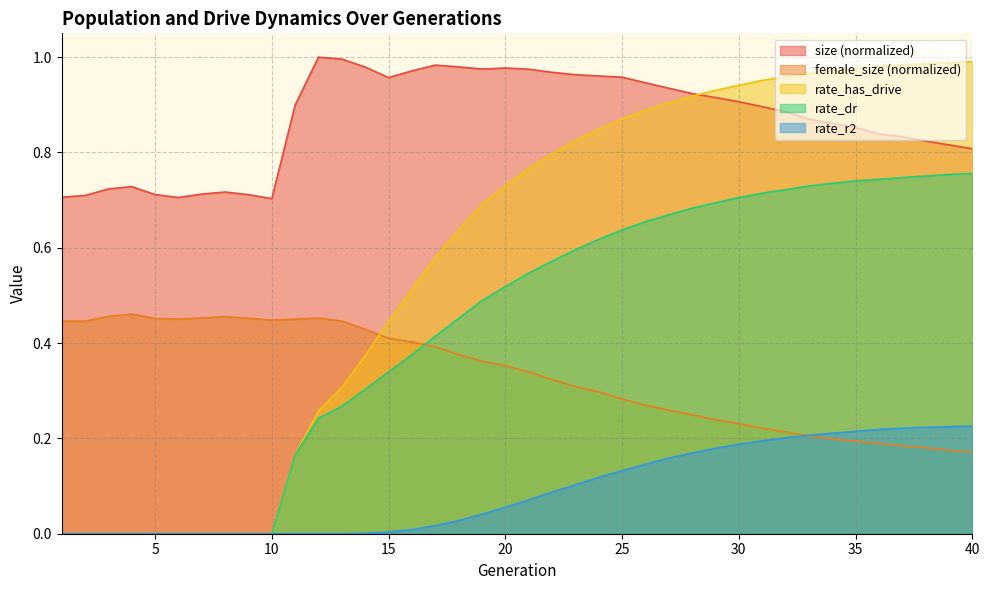

True or false: size has a value of 0.7 at 5.

True